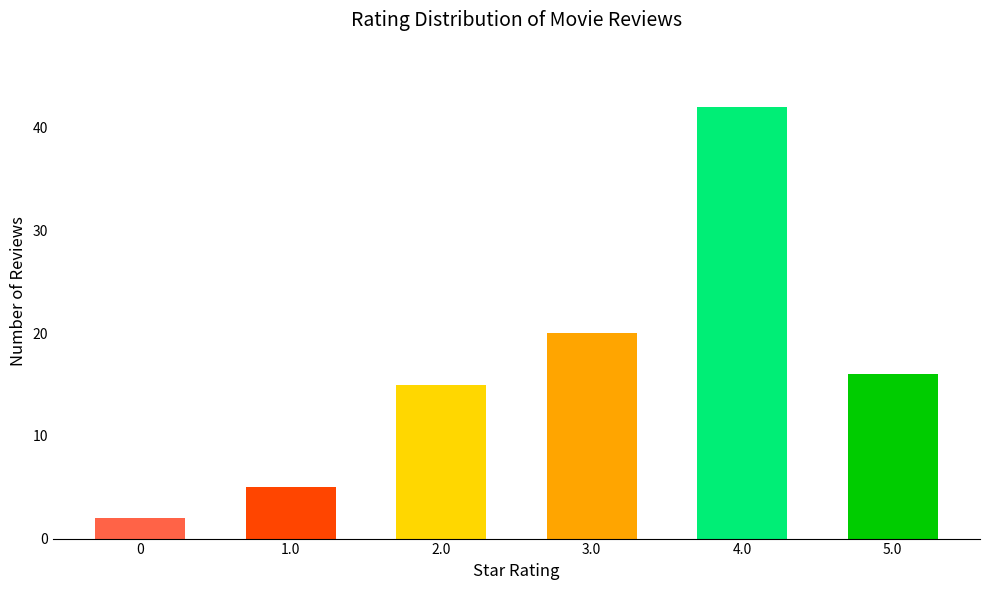

Are the bars horizontal?

No